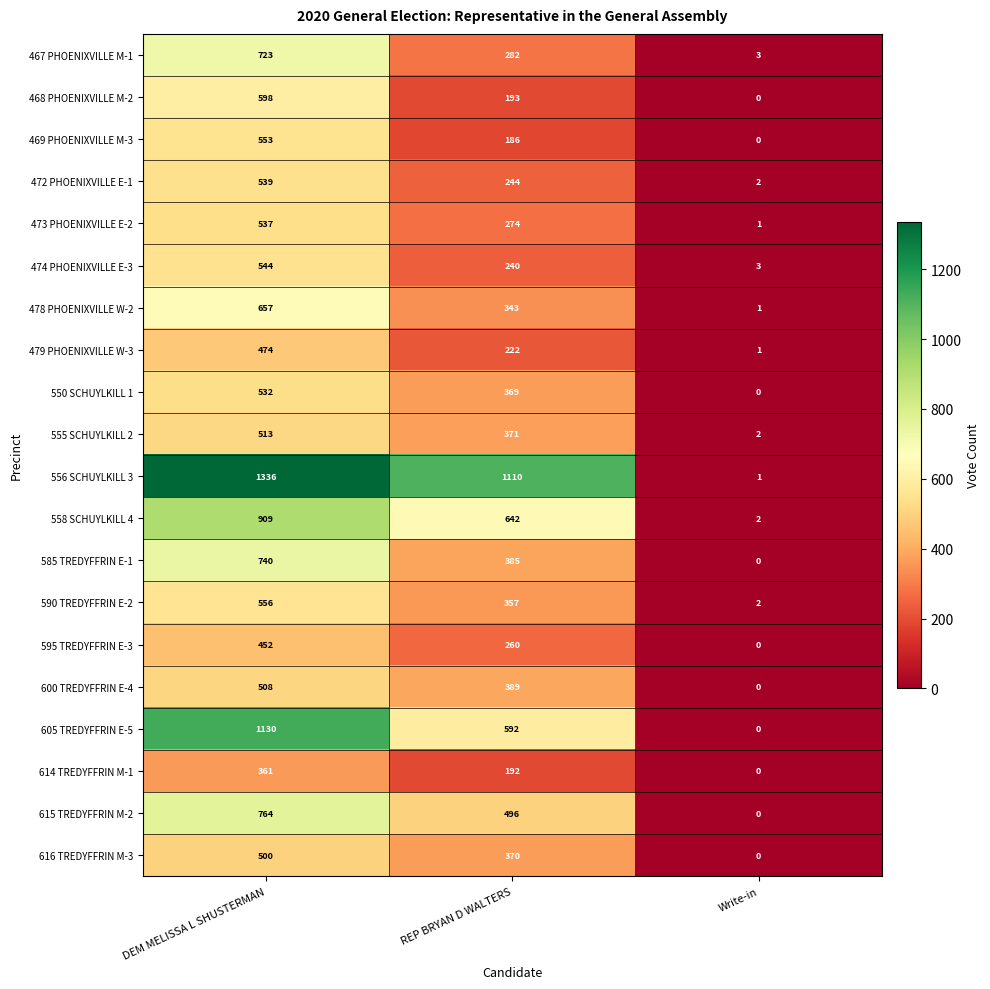

How many series are shown in this chart?

20